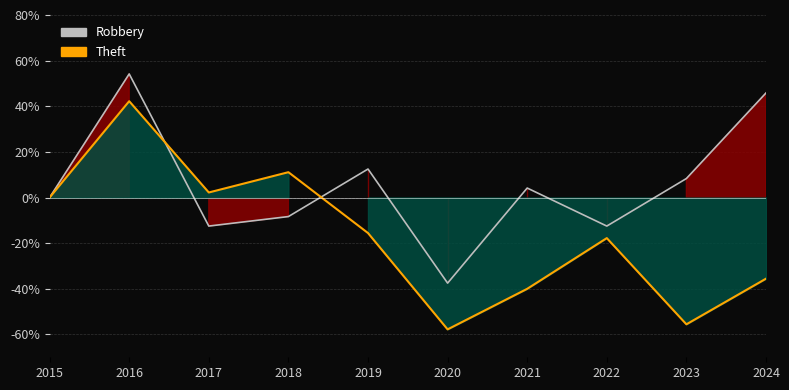

Between which two adjacent categories do Theft and Robbery first intersect?

2016 and 2017